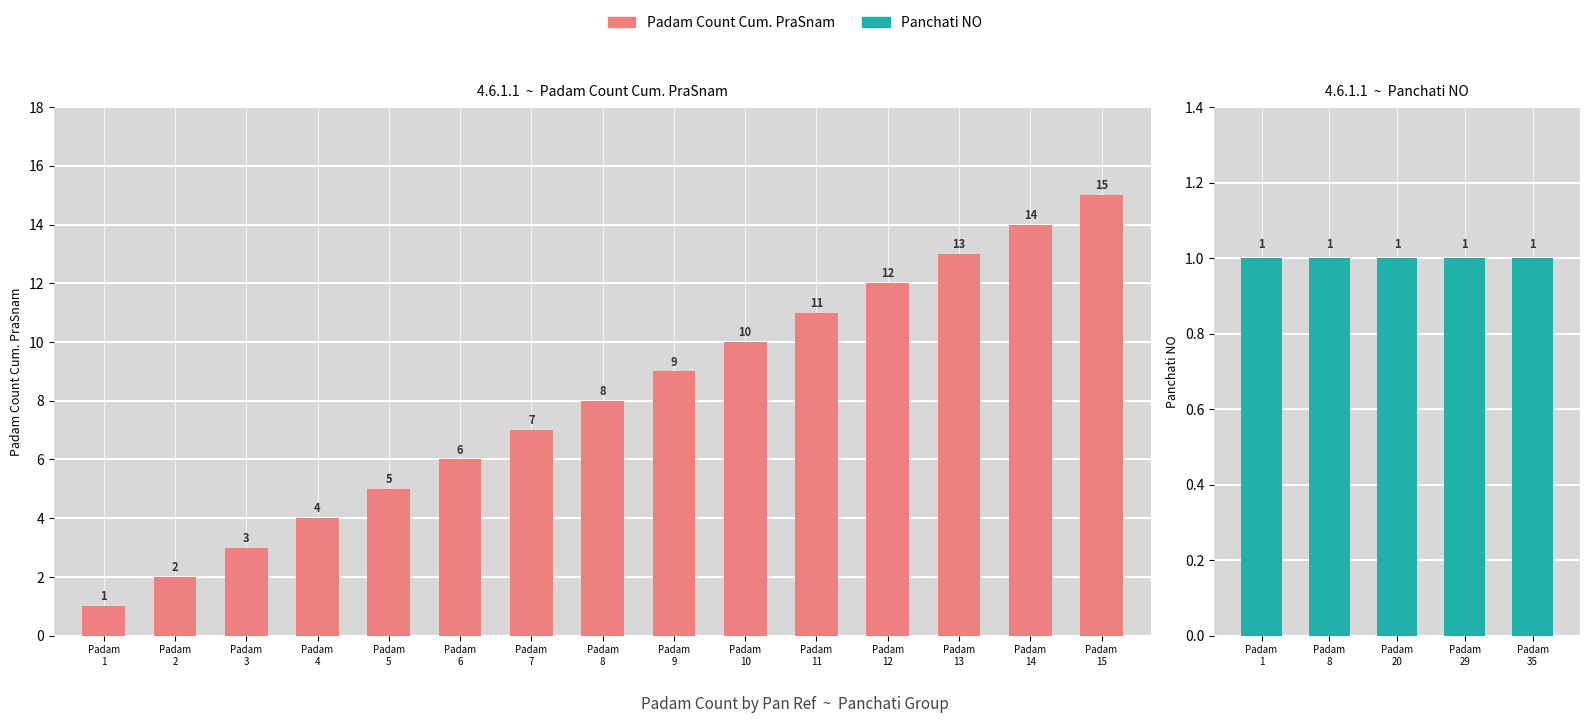

What is the value of the 13th bar from the left?

13